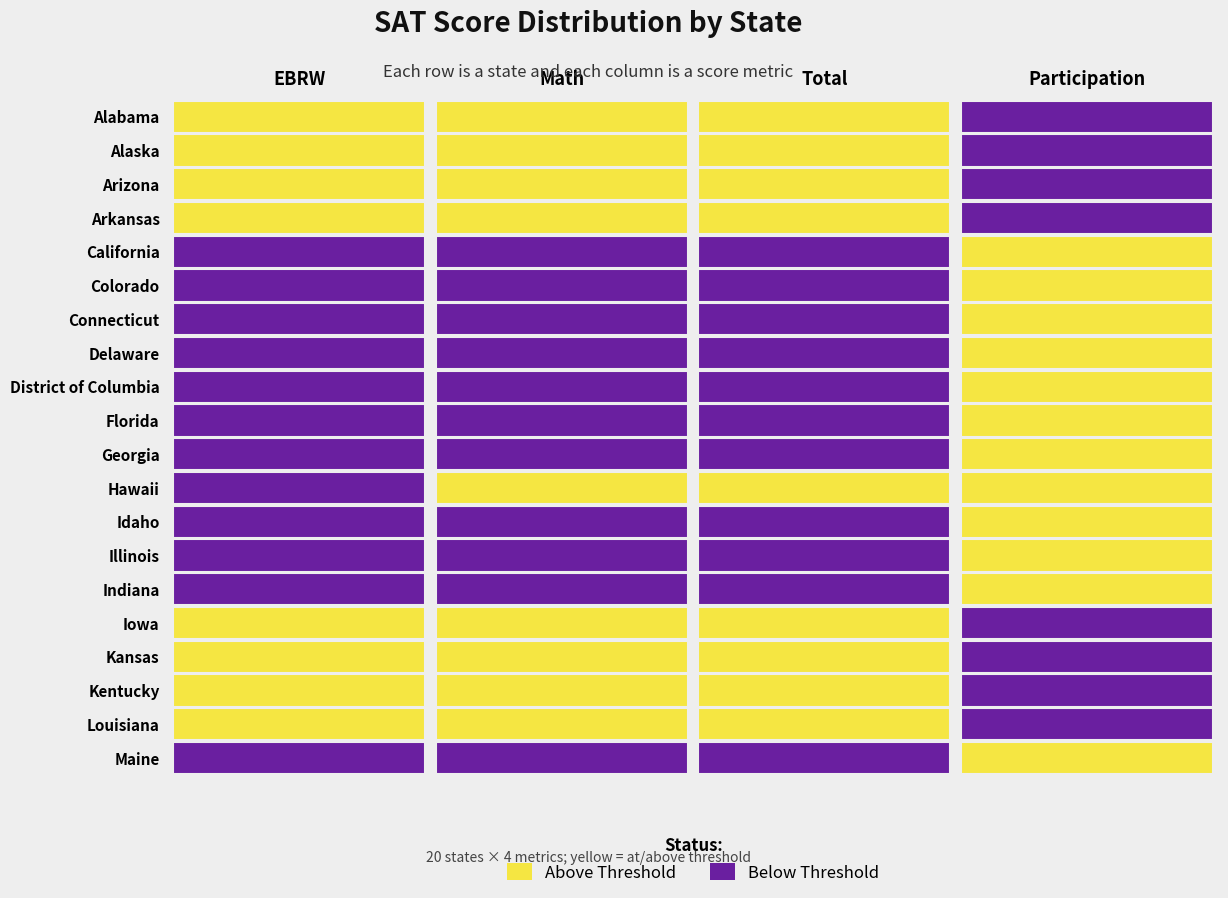

How many data points does each series have?

4